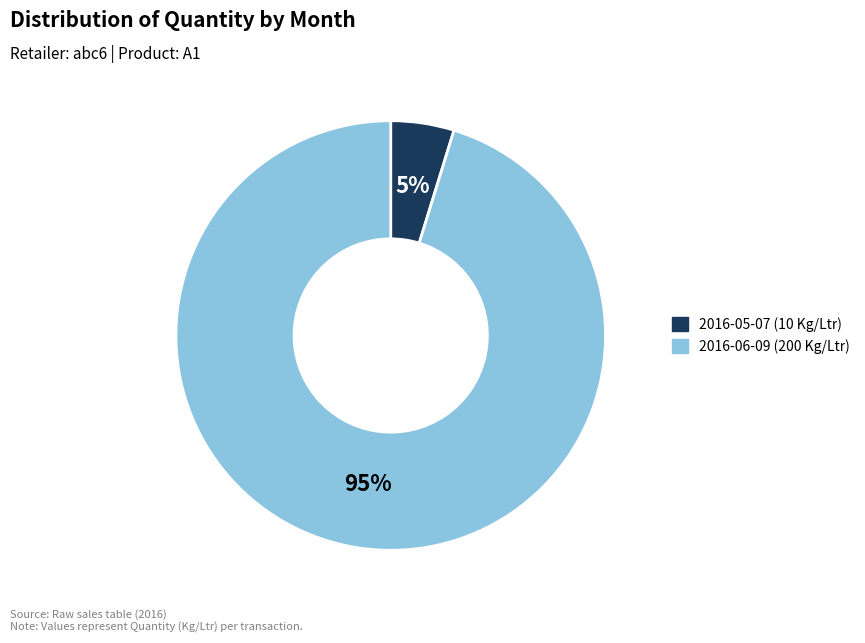

To the nearest percent, what is the average slice percentage?

50%